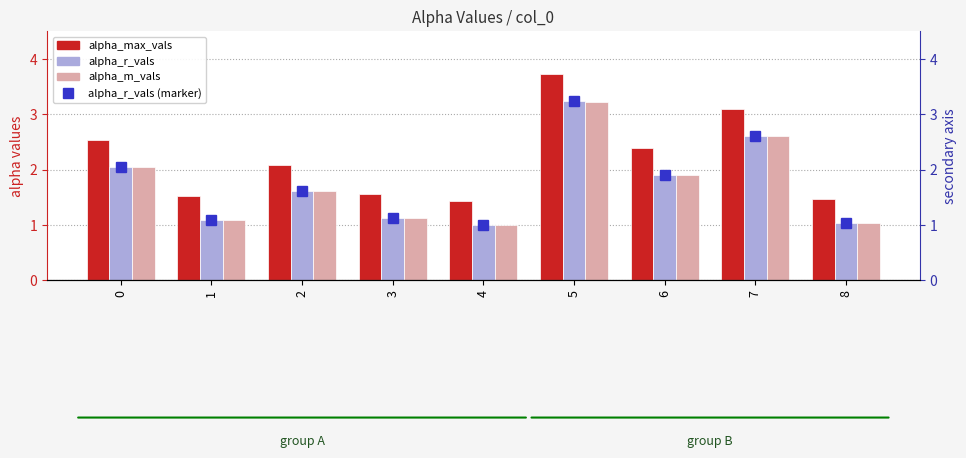

Is the value of alpha_r_vals at 6 greater than the value of alpha_m_vals at 4?

Yes